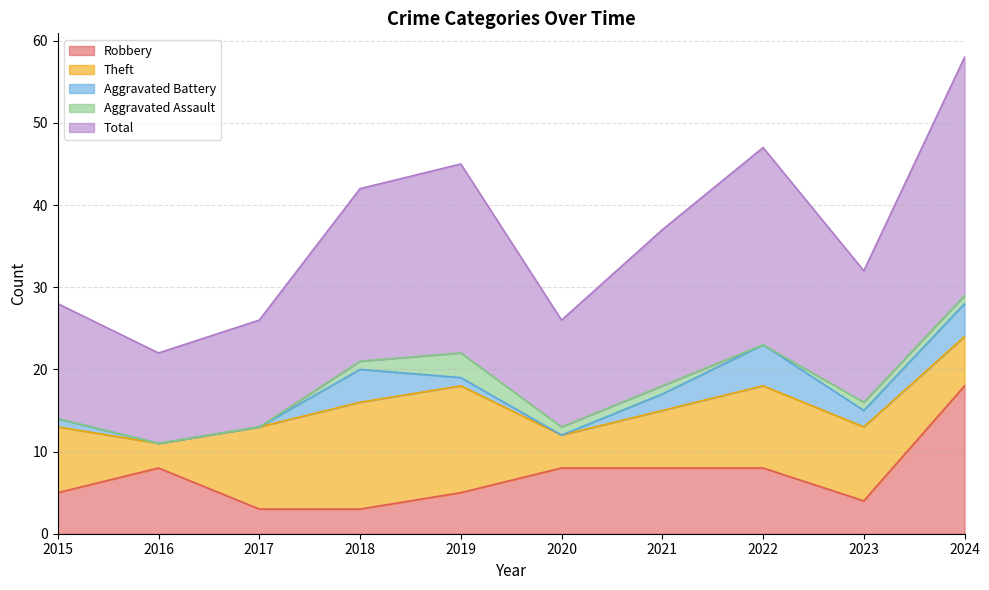

True or false: Aggravated Assault and Theft cross at least once.

False